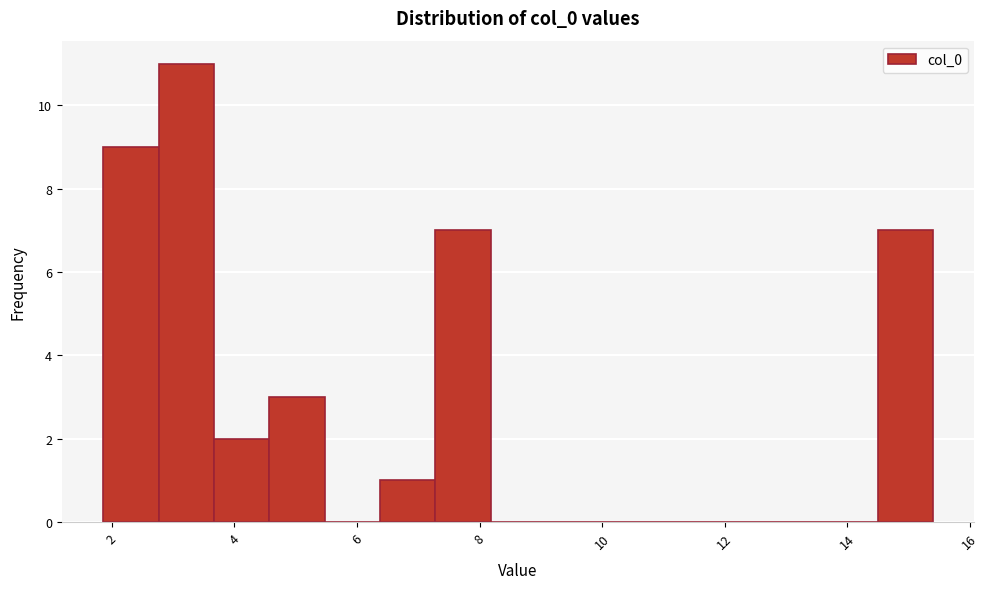

Reading left to right, transcribe this chart: for each bar, give the range it covers on the x-axis and its height. Neither the bar edges nor the heights are printed on the chart, so give them approximately, as read against the axes.

1.8 to 2.8: 9
2.8 to 3.6: 11
3.6 to 4.6: 2
4.6 to 5.4: 3
5.4 to 6.4: 0
6.4 to 7.2: 1
7.2 to 8.2: 7
8.2 to 9.0: 0
9.0 to 10.0: 0
10.0 to 10.8: 0
10.8 to 11.8: 0
11.8 to 12.6: 0
12.6 to 13.6: 0
13.6 to 14.4: 0
14.4 to 15.4: 7